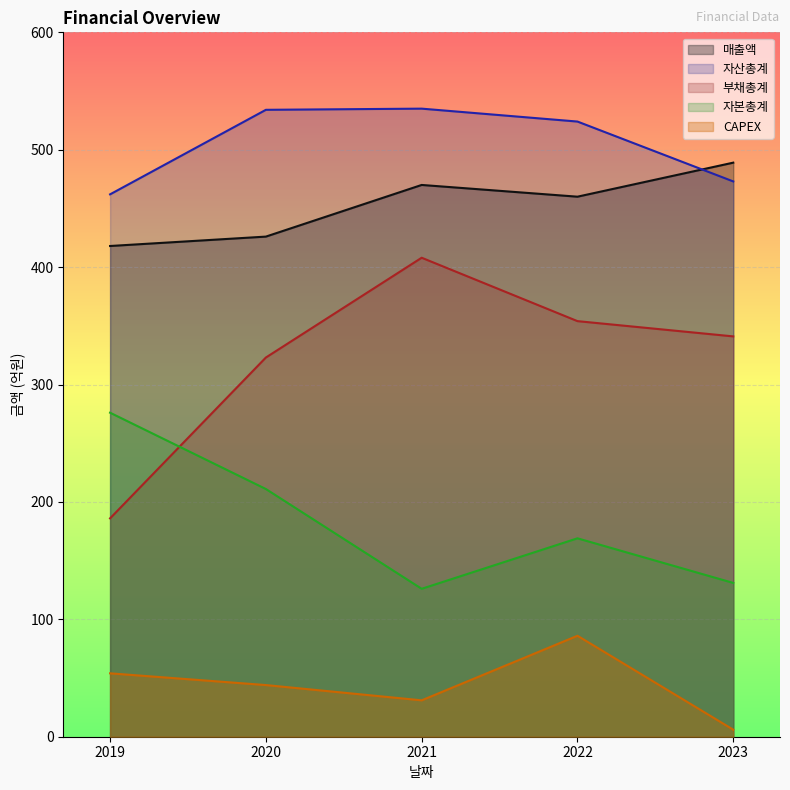

Which series has the largest total across all categories?

자산총계